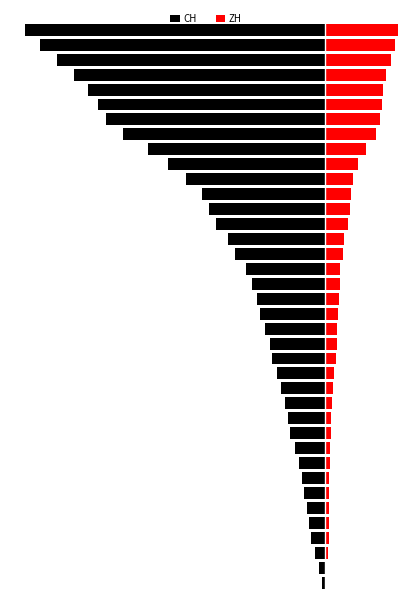

What is the value of the CH bar at the 7th from the left?

-108